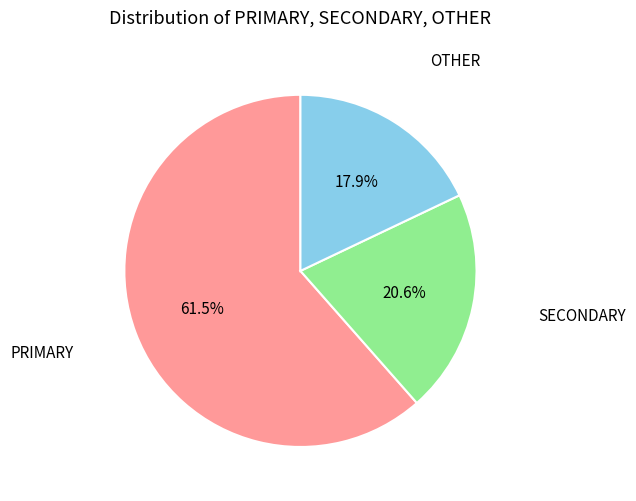

What is the ratio of the value at PRIMARY to the value at OTHER?

3.4